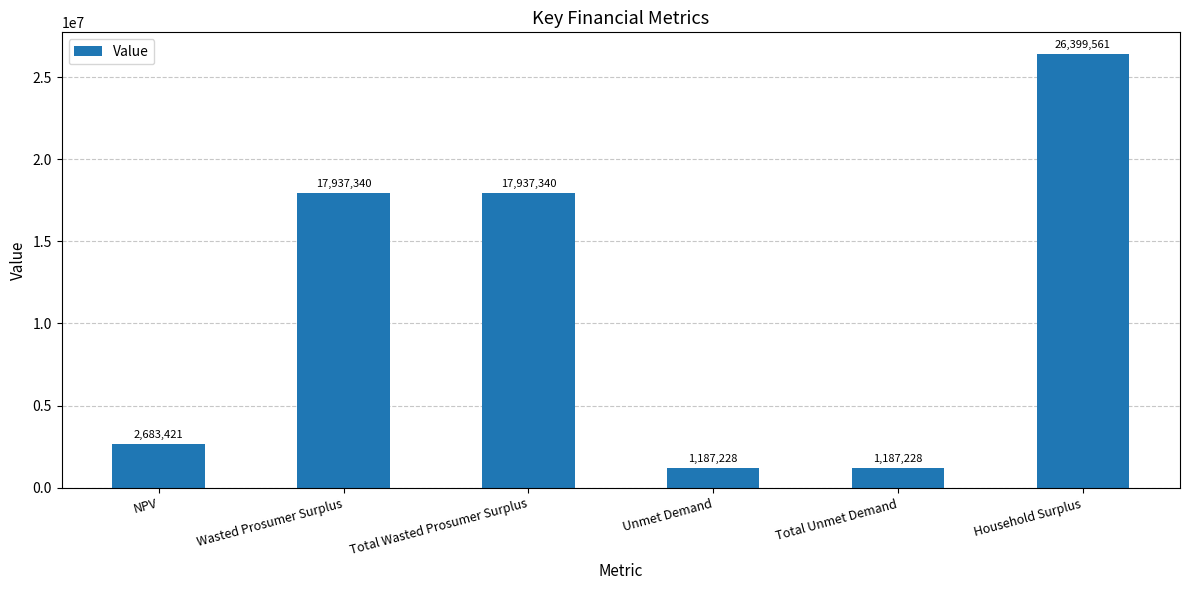

Is it true that the value at Total Unmet Demand is 1187227.8?

True